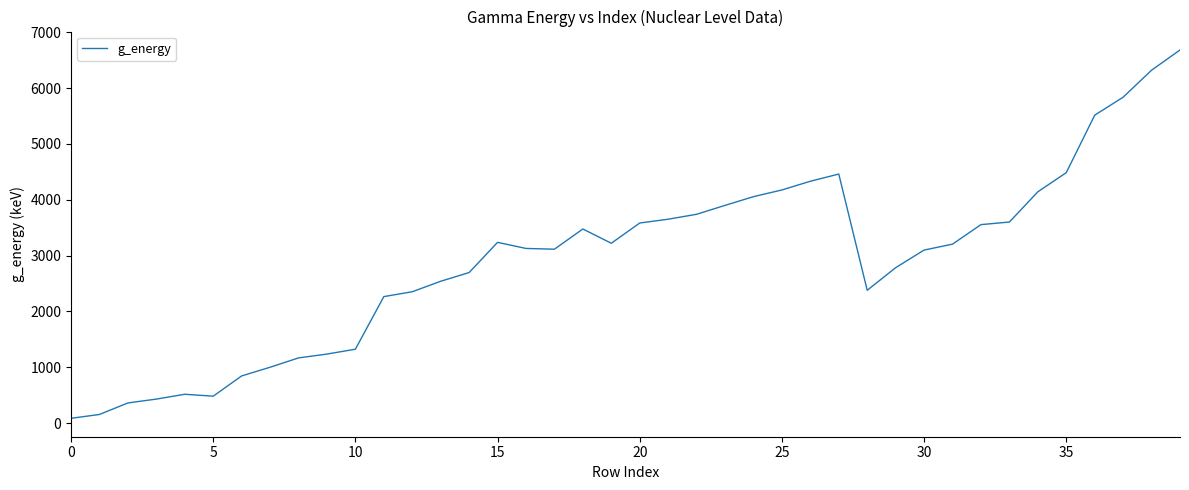

What is the greatest value displayed?

6682.6